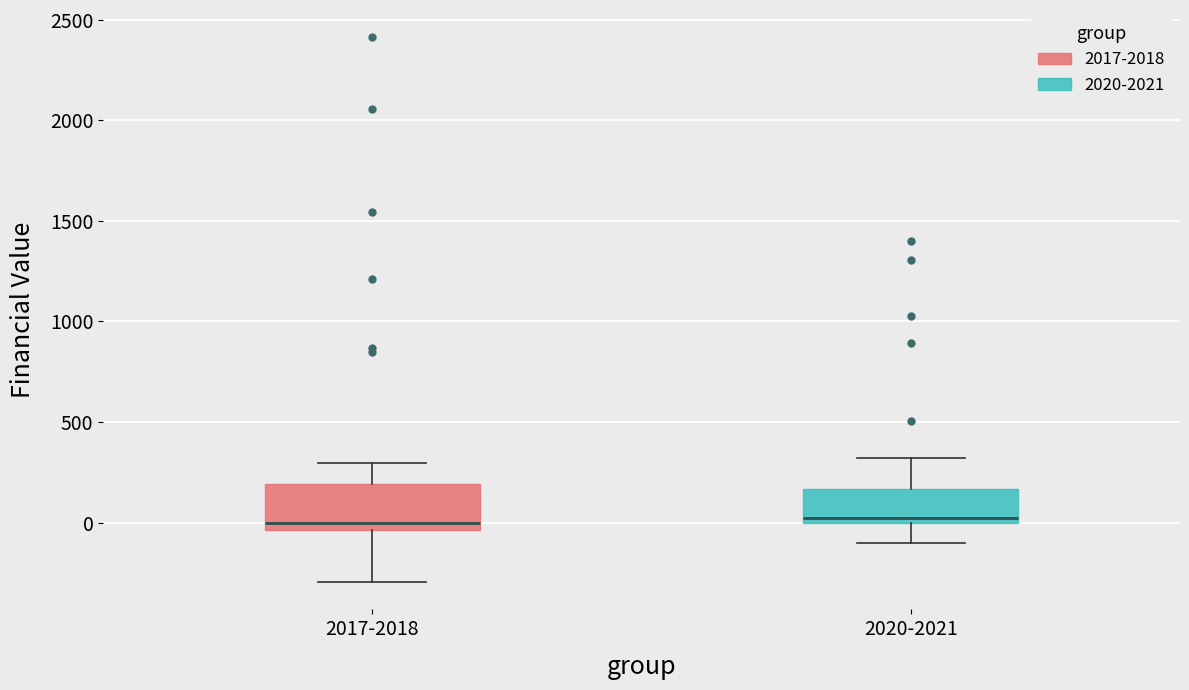

Reading left to right, transcribe this box plot: for each box, give where its median line is, the range the box spans, and where its two whiskers end, as read against the y-axis. The values are not printed on the chart, so give them approximately, as read against the axis.

2017-2018: median 0, box -50 to 200, whiskers -300 to 300
2020-2021: median 0 (just above the box's lower edge), box 0 to 150, whiskers -100 to 300